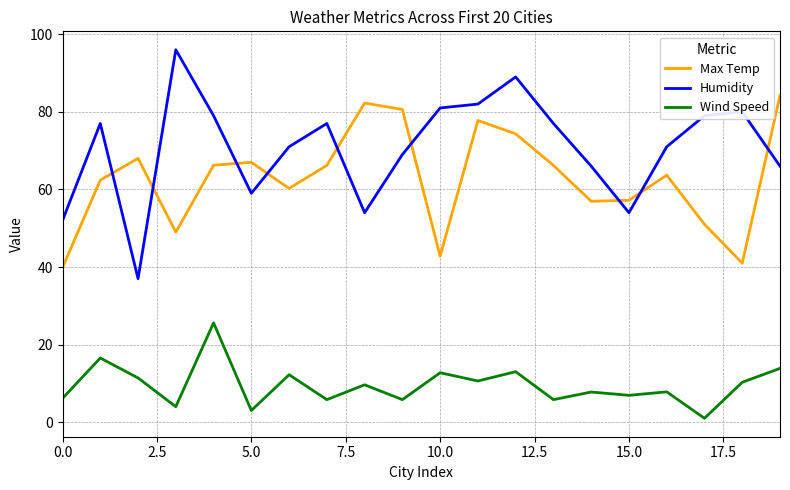

True or false: Max Temp and Wind Speed cross at least once.

False